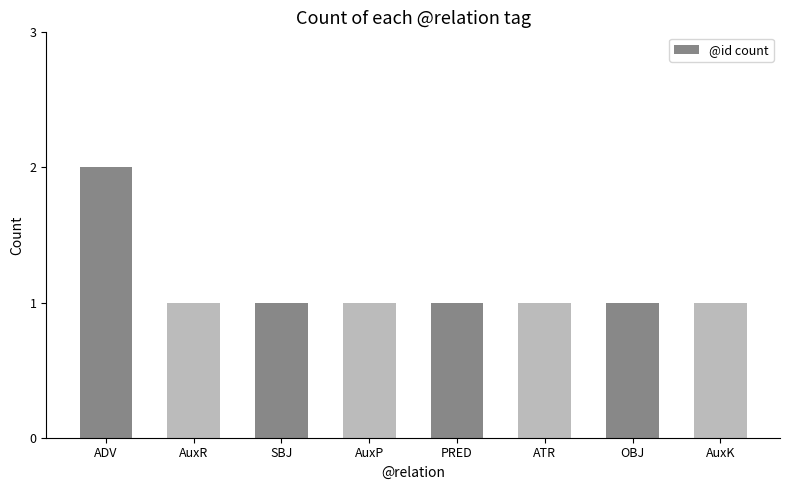

Reading left to right, transcribe all the data shown in this chart.

ADV=2	AuxR=1	SBJ=1	AuxP=1	PRED=1	ATR=1	OBJ=1	AuxK=1